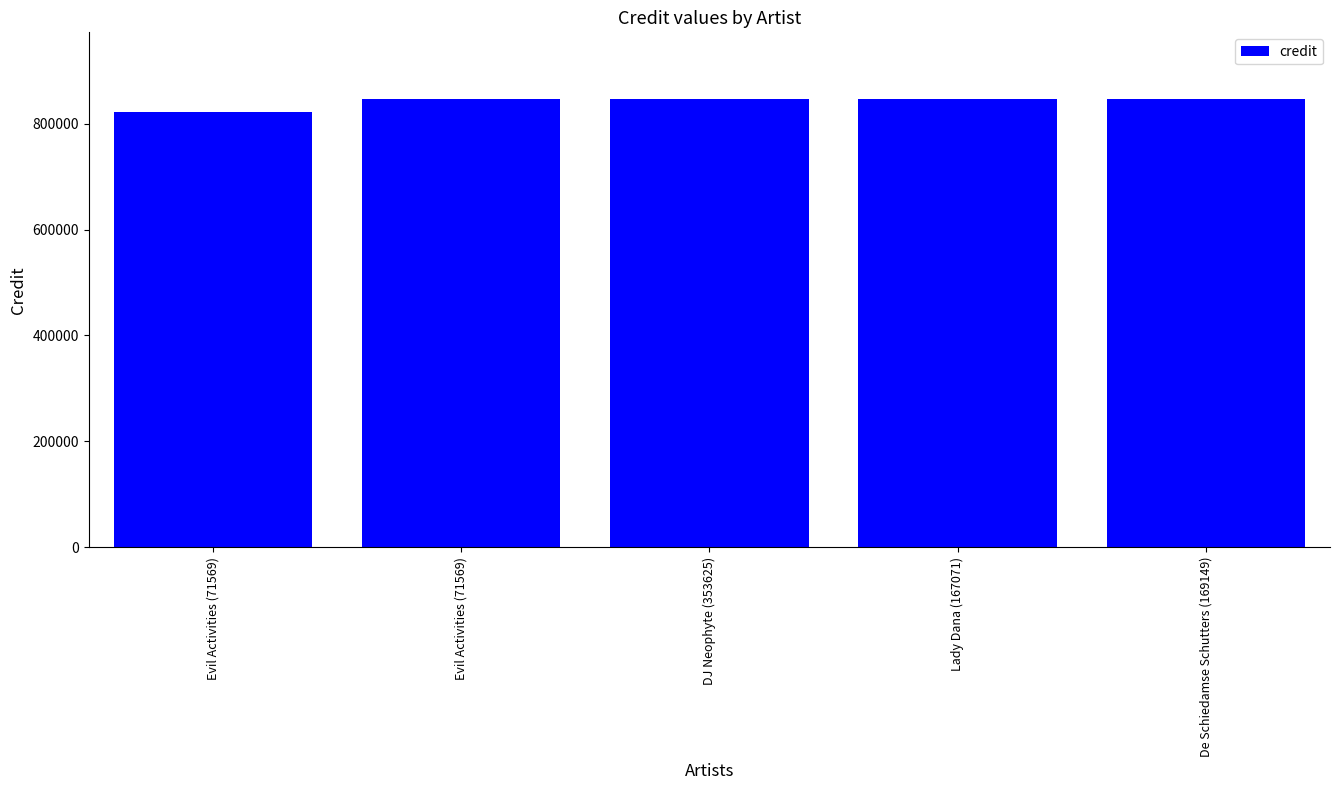

How many bars are there in total?

5